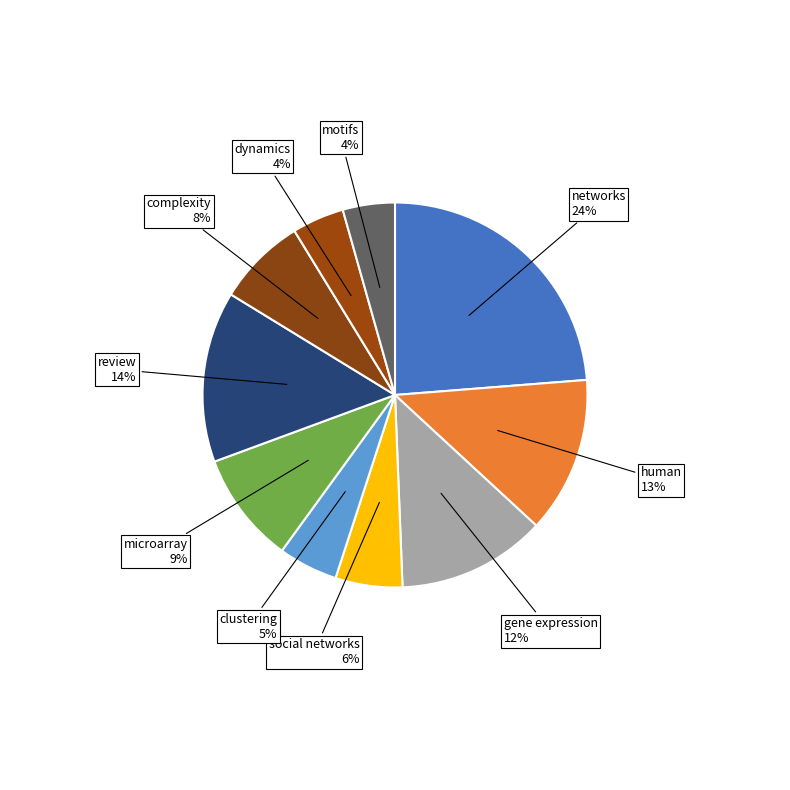

Which slice is the largest?

networks